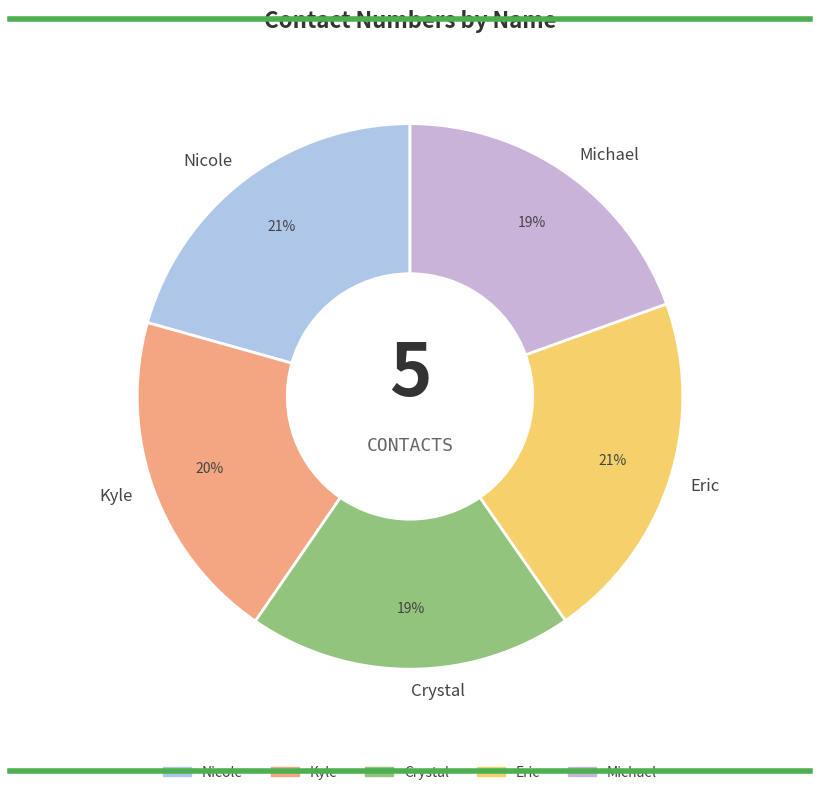

Is there a majority slice in this chart?

No